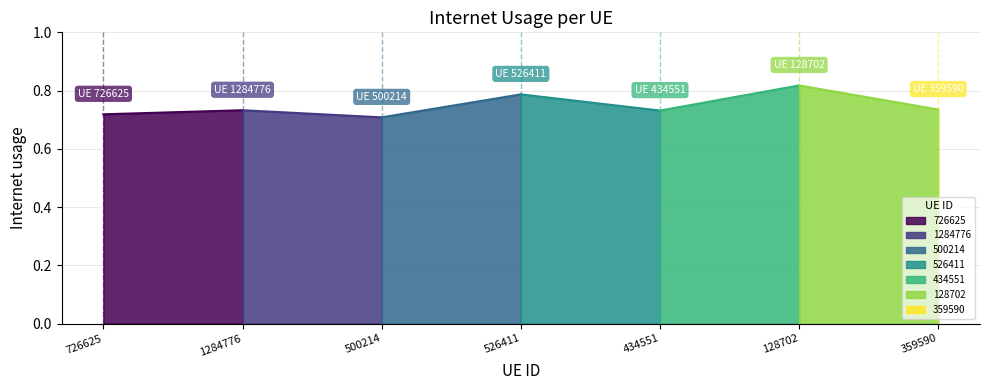

Count the number of data series in this chart.

1